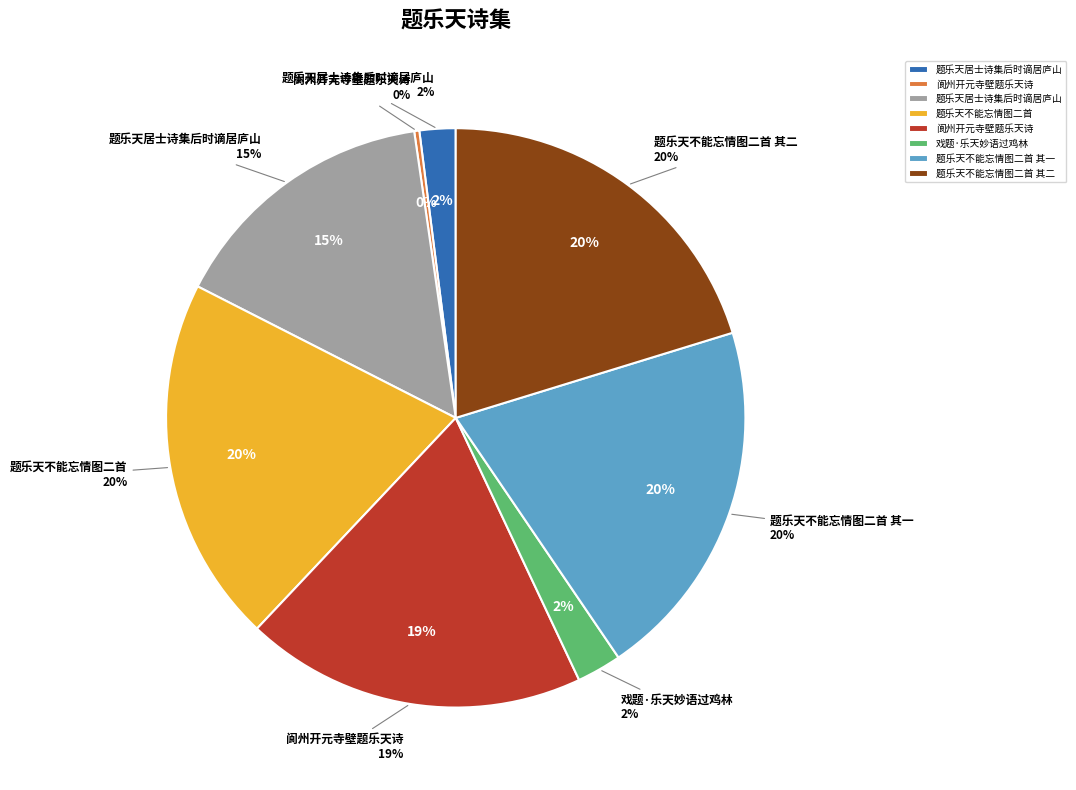

Approximately how many times larger is the value at 阆州开元寺壁题乐天诗 compared to 戏题·乐天妙语过鸡林?

7.6